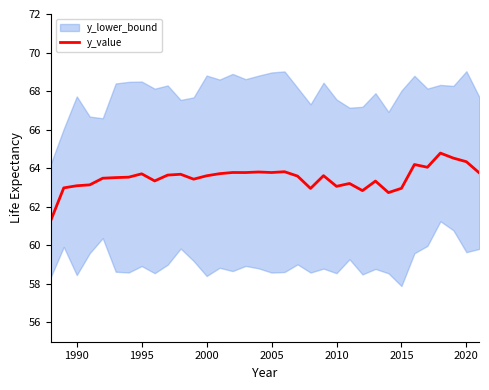

Is it true that y_value equals 38.9 at 1990?

False